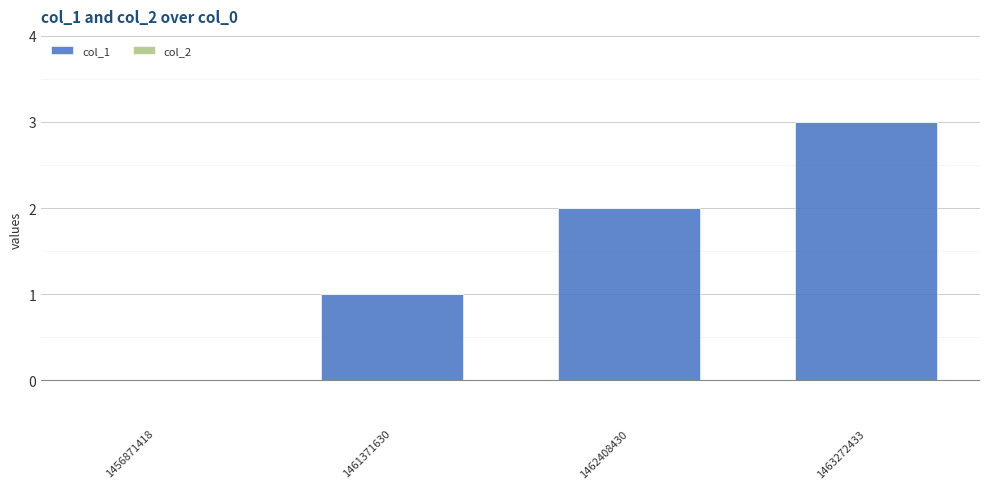

Approximately how many times larger is the value at 1463272433 compared to 1461371630?

3.0